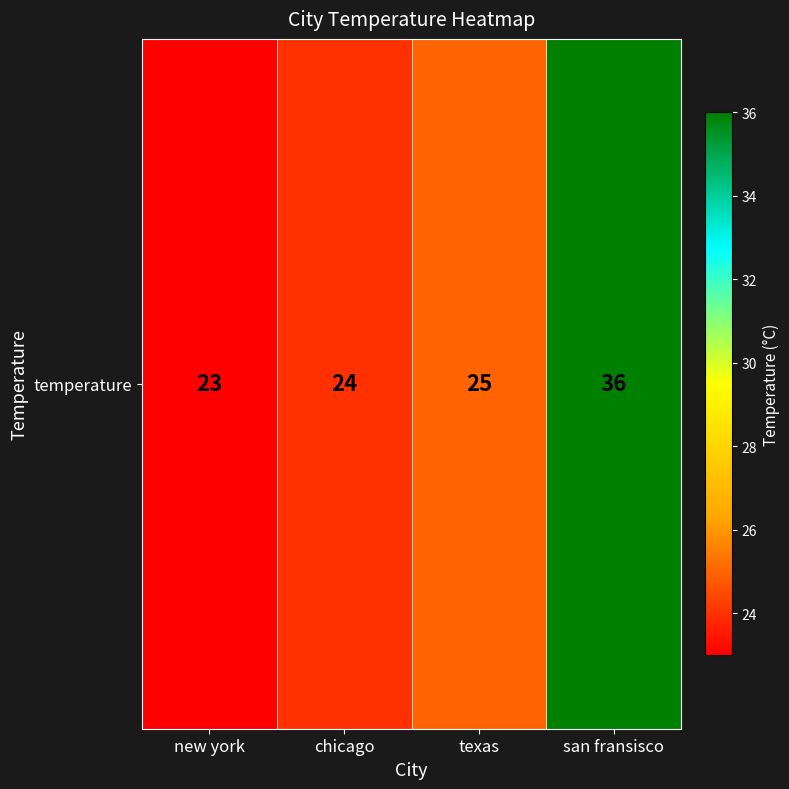

Rank the categories by value from highest to lowest.

san fransisco, texas, chicago, new york